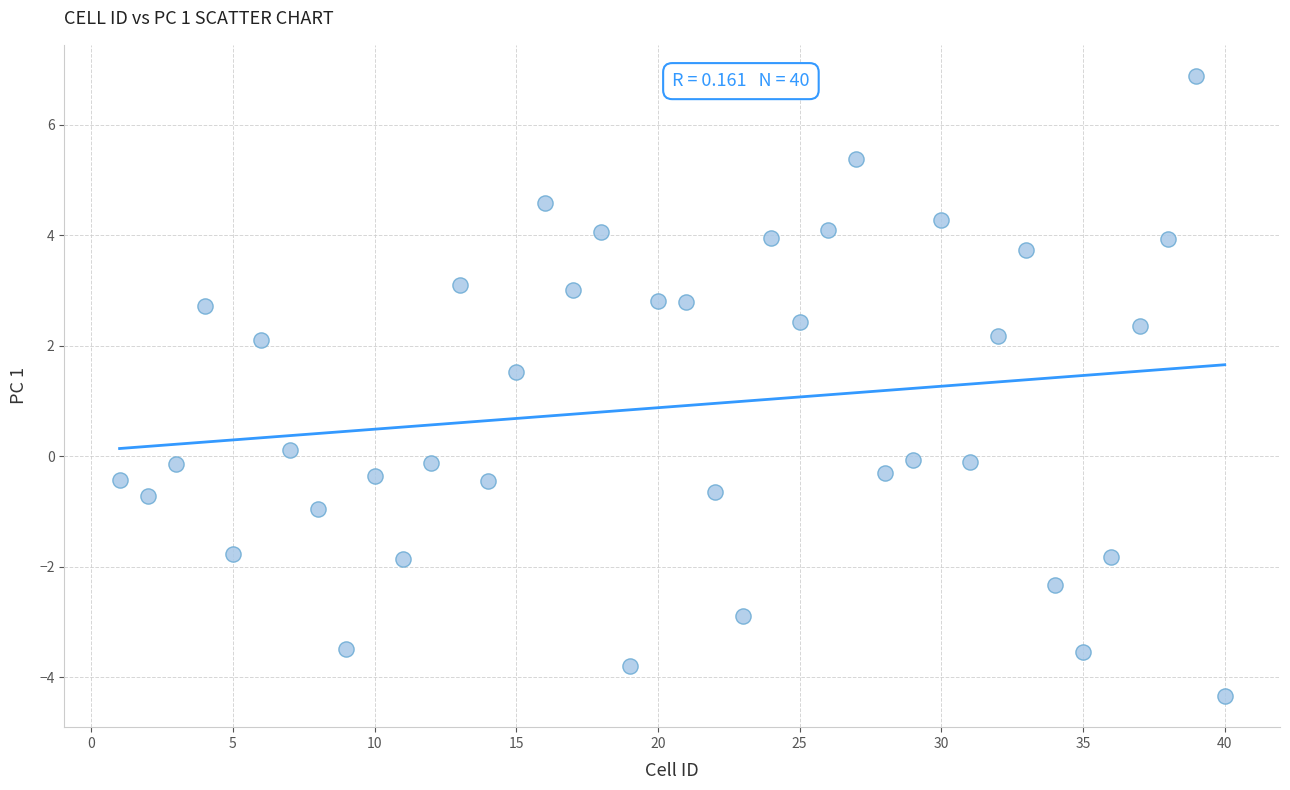

What is the range of Y values (max minus min)?

11.2